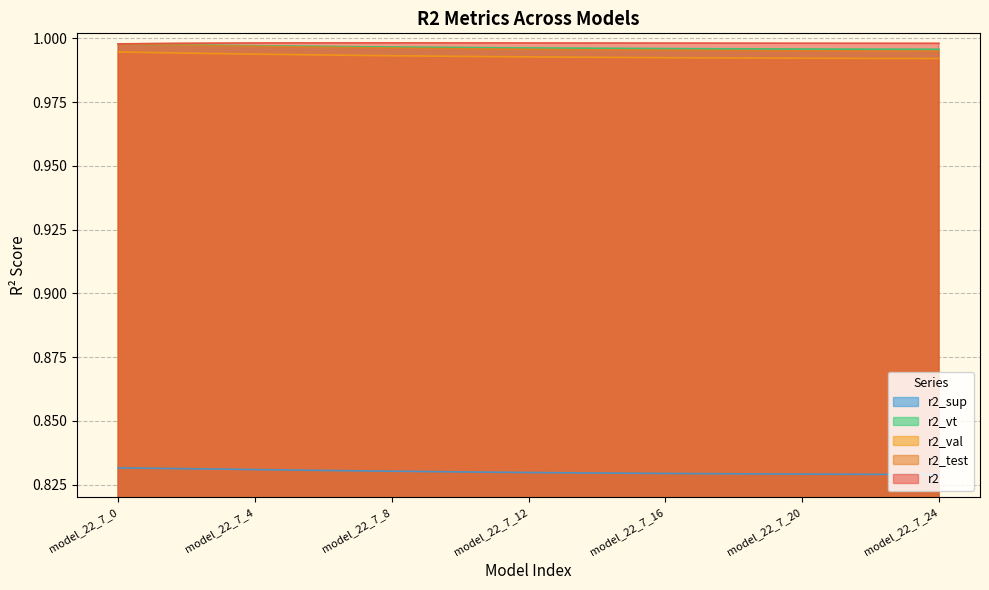

How many data points does each series have?

25